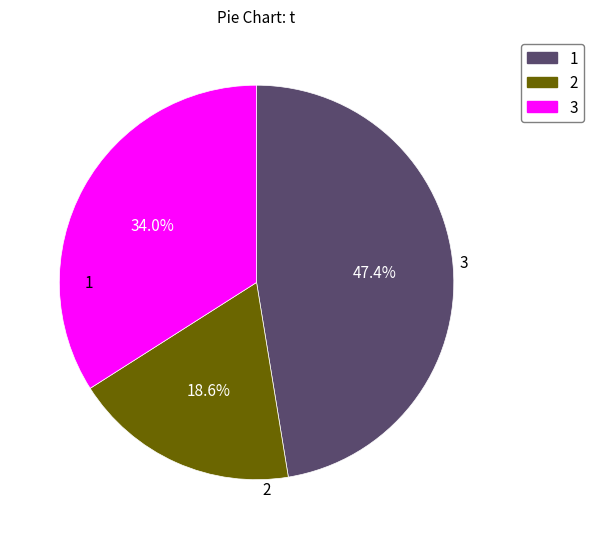

Which slice is the smallest?

2